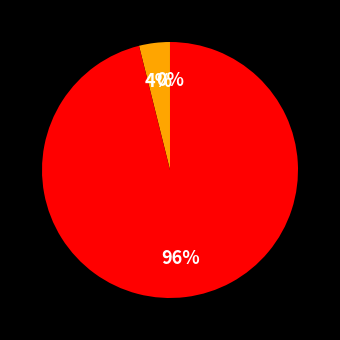

Is there a majority slice in this chart?

Yes